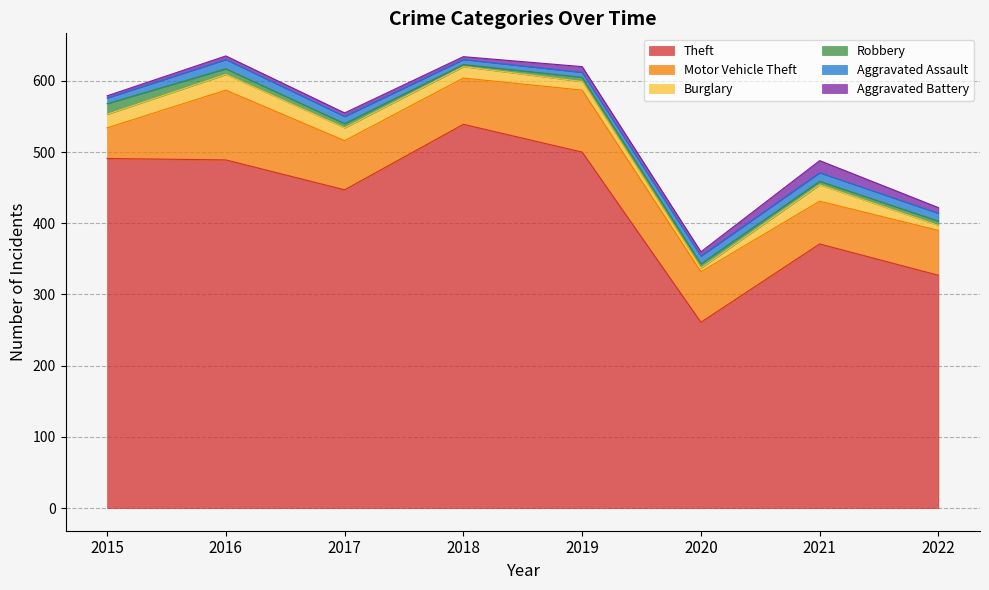

How many series are shown in this chart?

6